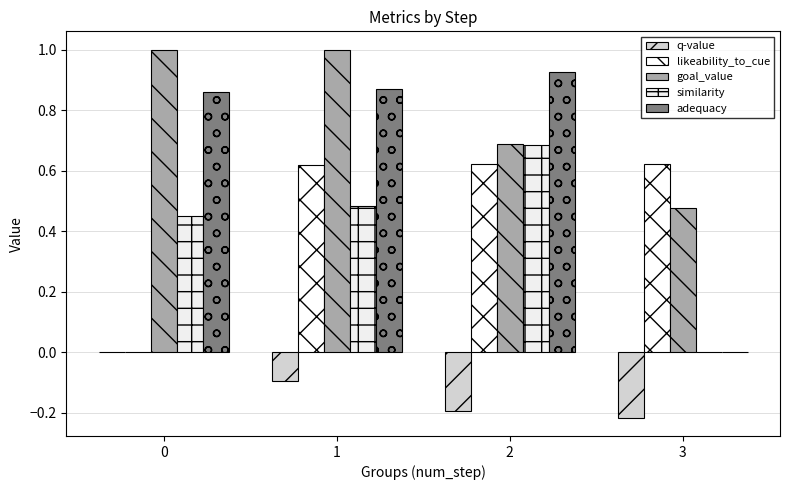

What are all the series names shown in the legend?

q-value, likeability_to_cue, goal_value, similarity, adequacy